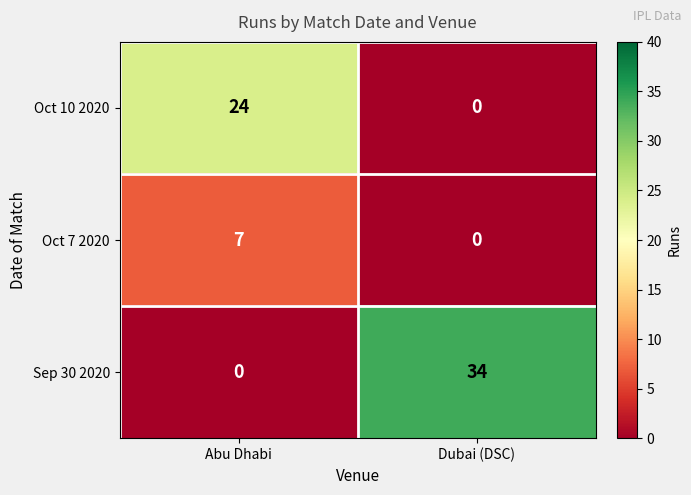

Which series changed the most between Abu Dhabi and Dubai (DSC)?

Sep 30 2020